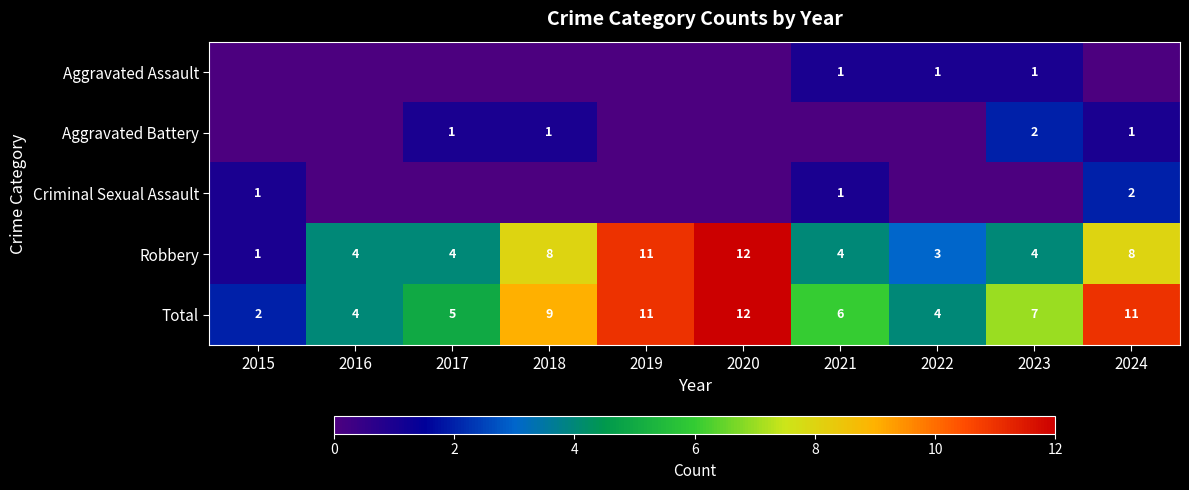

What is the difference between the maximum and minimum values in the Robbery series?

11